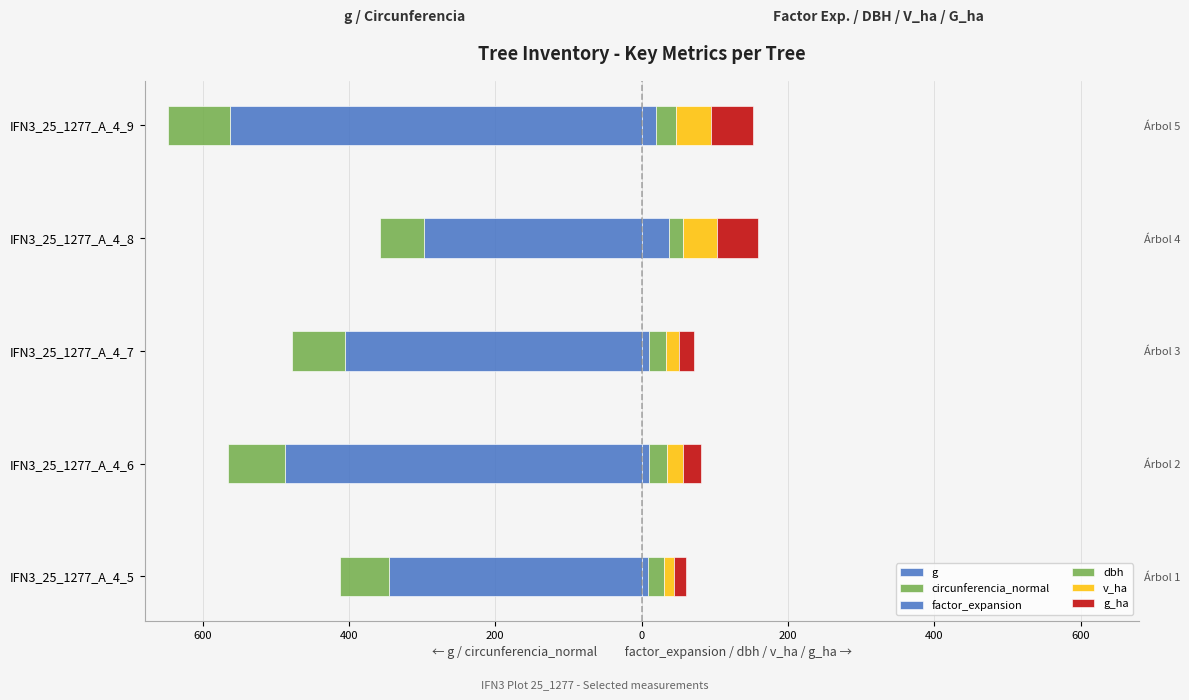

Reading left to right, list all the values displayed in this chart.

g: -345.9	-486.9	-405.8	-296.8	-562.9
circunferencia_normal: -65.9	-78.2	-71.4	-61.1	-84.1
factor_expansion: 9.3	10.1	10.1	37.0	20.1
dbh: 21.0	24.9	22.7	19.4	26.8
v_ha: 13.8	21.3	17.7	47.1	48.6
g_ha: 16.0	24.6	20.5	54.9	56.5